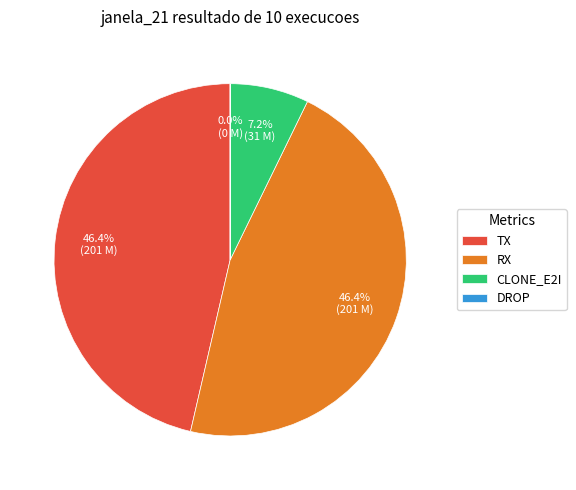

Which has a higher value, TX or CLONE_E2I?

TX